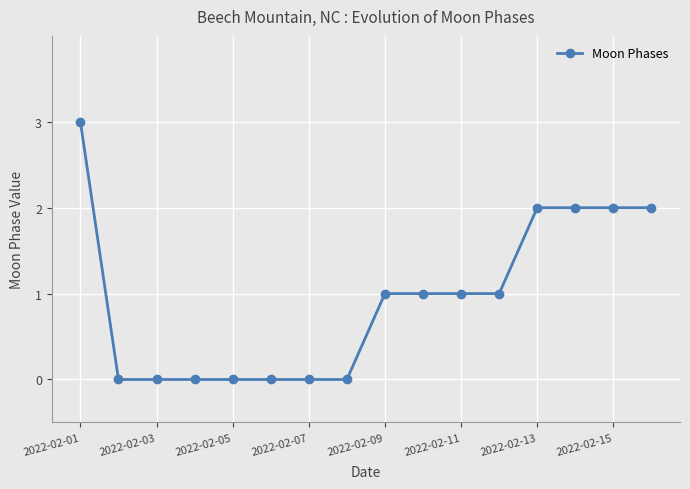

What is the greatest value displayed?

3